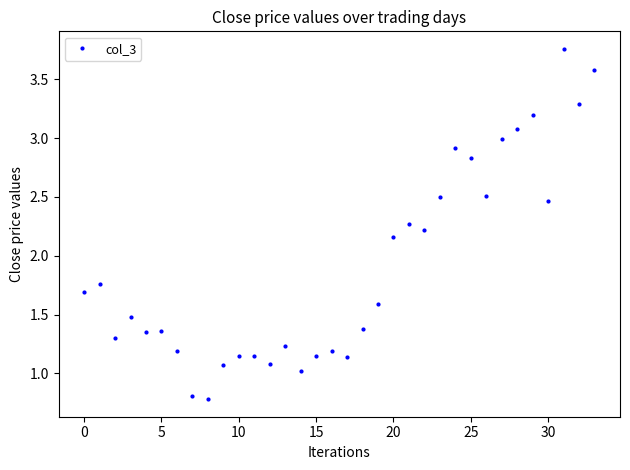

True or false: there are more than 0 points higher than both neighbors.

True